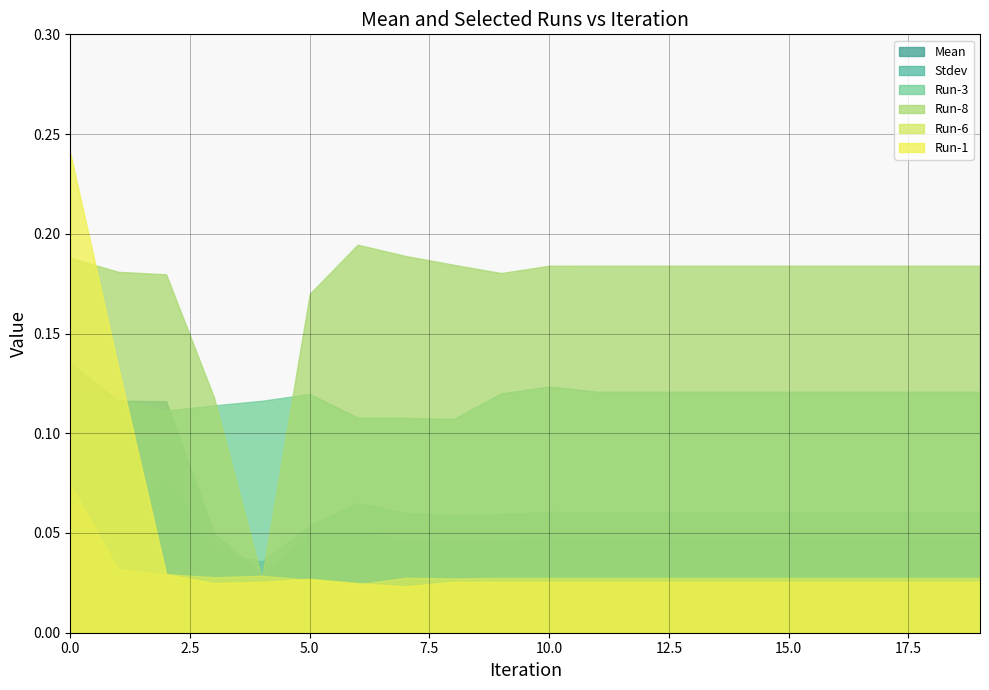

True or false: Run-1 has a value of 0.0 at 16.

True